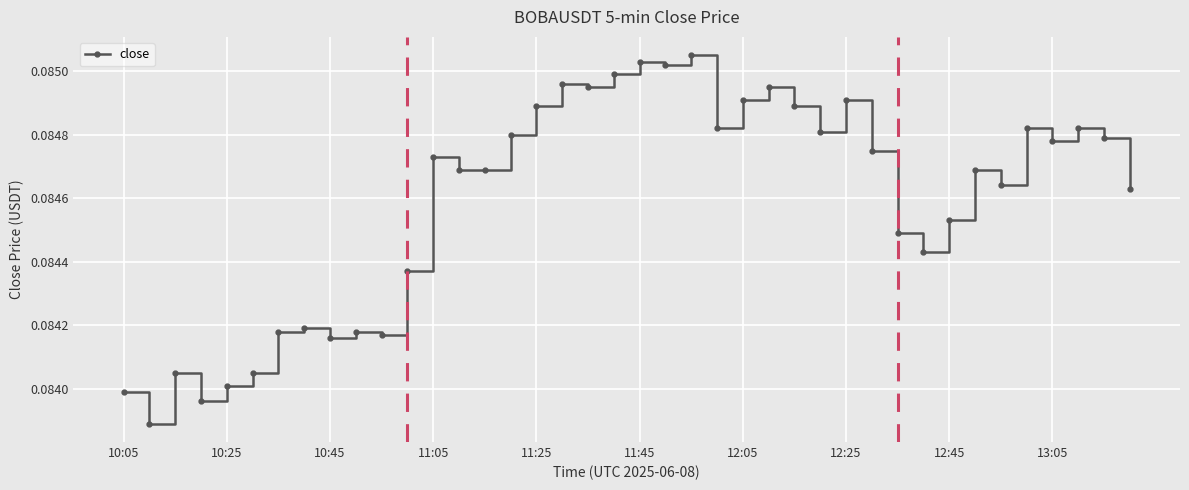

How many values are between 0 and 1?

40